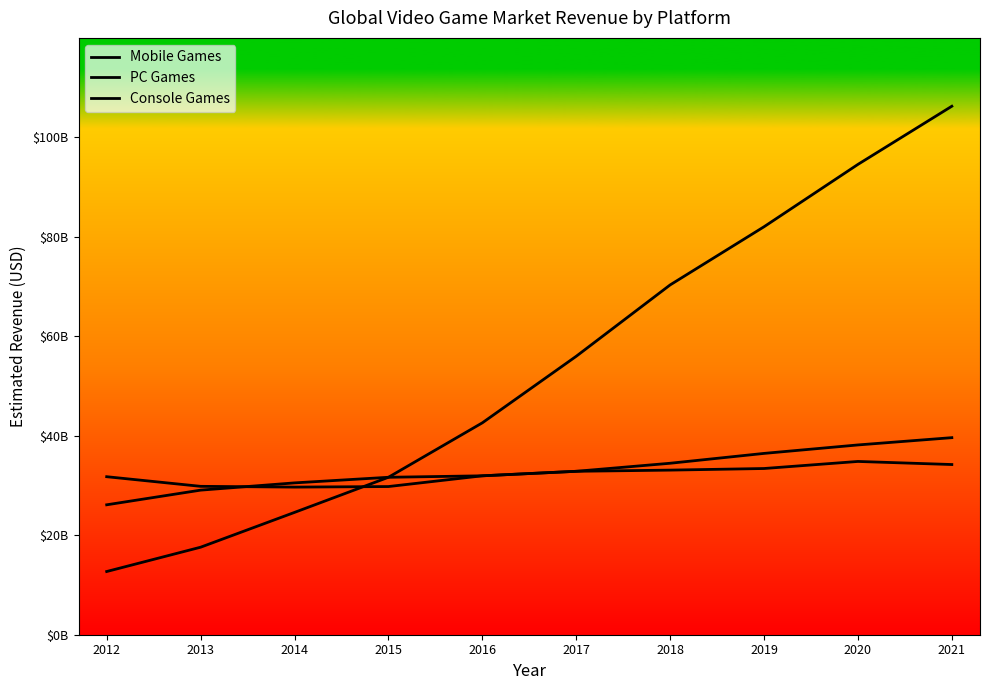

Does the chart have visible grid lines?

No